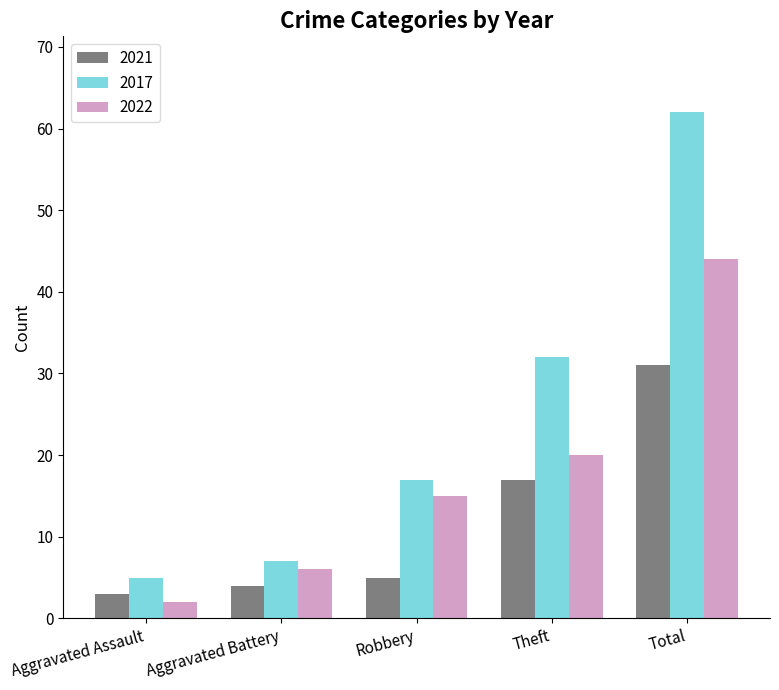

True or false: 2021 has a value of 3 at Aggravated Assault.

True